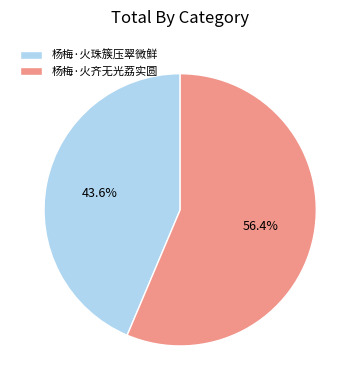

To the nearest percent, what is the difference between the largest and smallest slice percentages?

13%